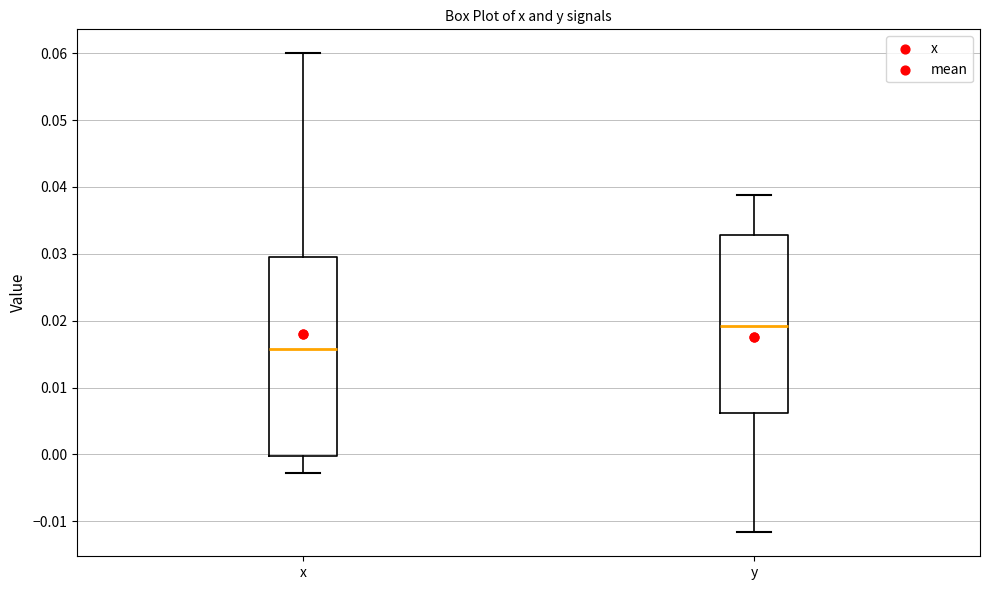

Which box's median line is the highest?

y